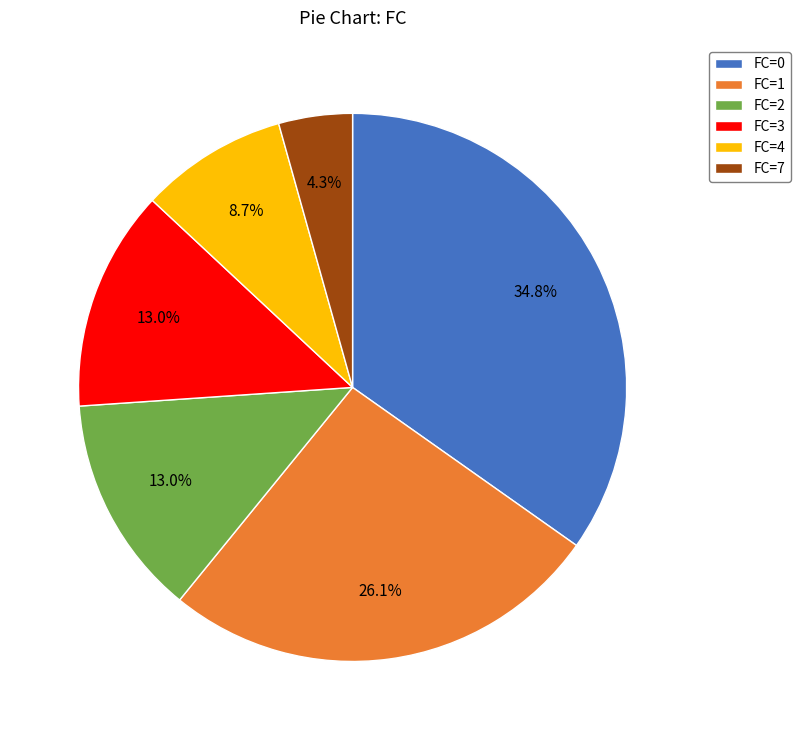

How many segments does this pie chart have?

6